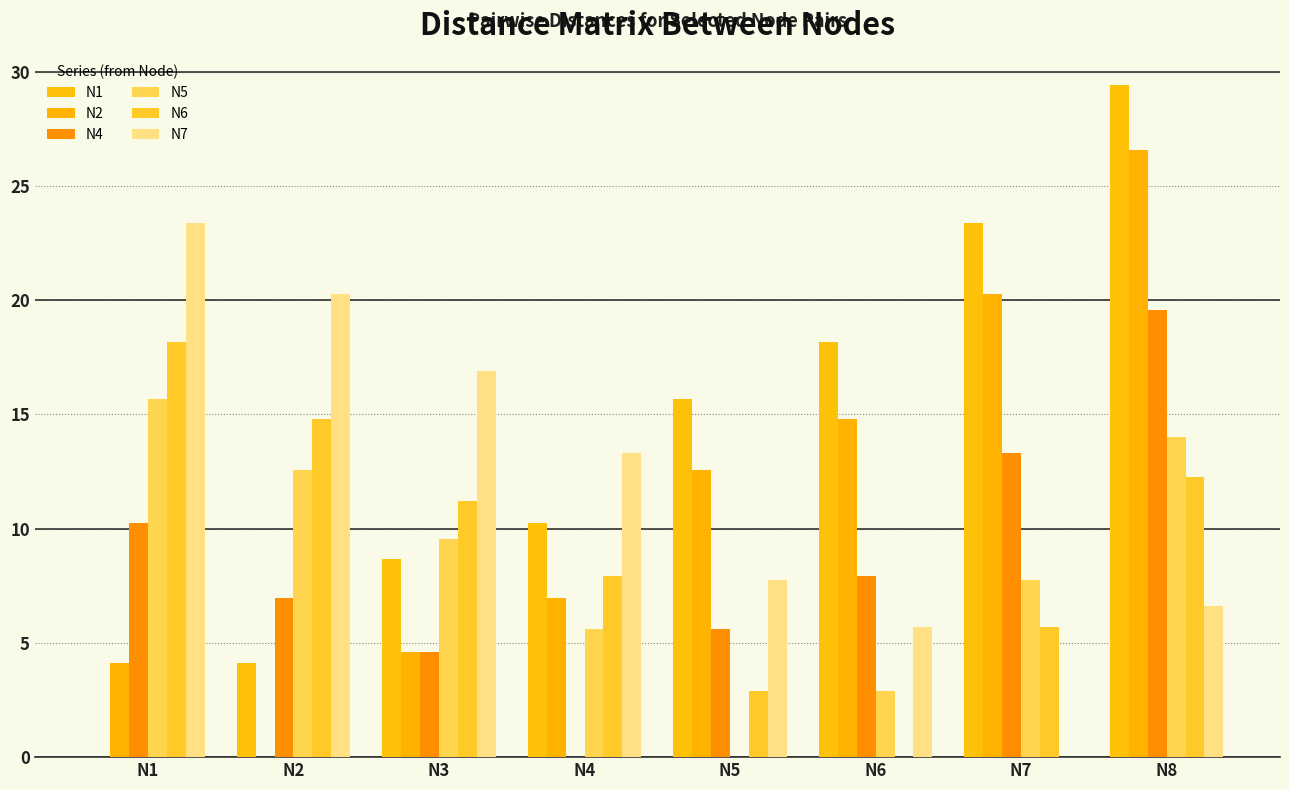

Reading left to right, transcribe all the data shown in this chart.

N1: 0.0	4.1	8.7	10.2	15.7	18.2	23.4	29.4
N2: 4.1	0.0	4.6	7.0	12.6	14.8	20.3	26.6
N4: 10.2	7.0	4.6	0.0	5.6	7.9	13.3	19.6
N5: 15.7	12.6	9.6	5.6	0.0	2.9	7.7	14.0
N6: 18.2	14.8	11.2	7.9	2.9	0.0	5.7	12.2
N7: 23.4	20.3	16.9	13.3	7.7	5.7	0.0	6.6